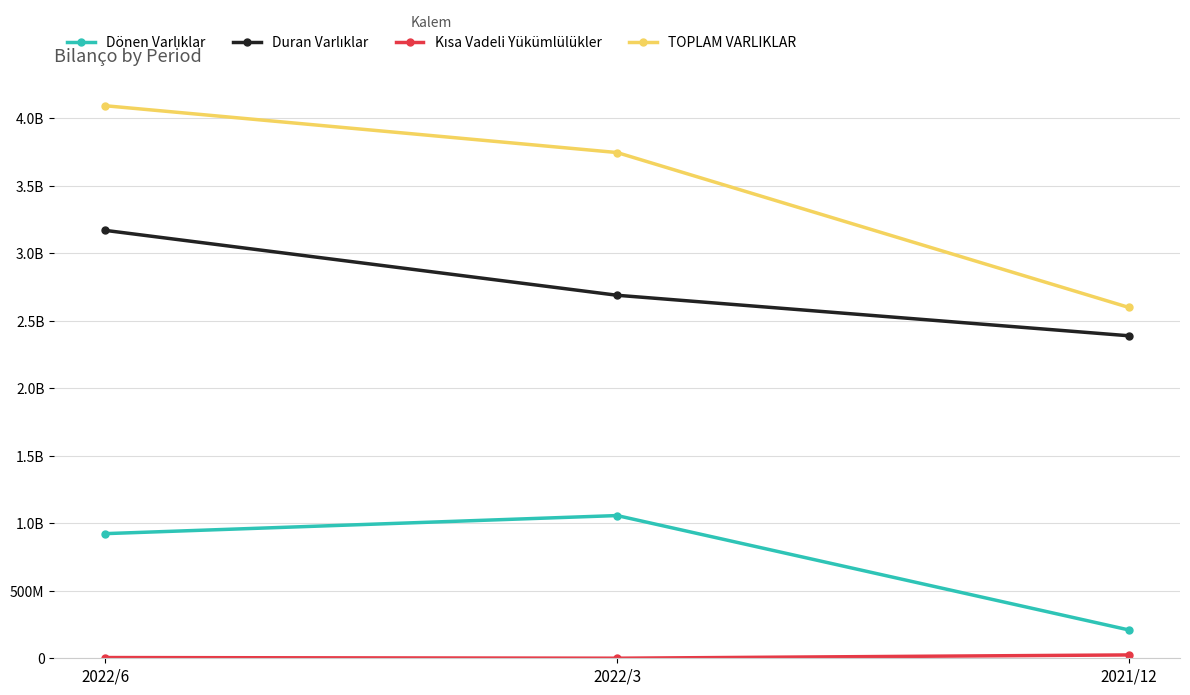

What is the difference between the maximum and second lowest values in the Duran Varlıklar series?

480598115